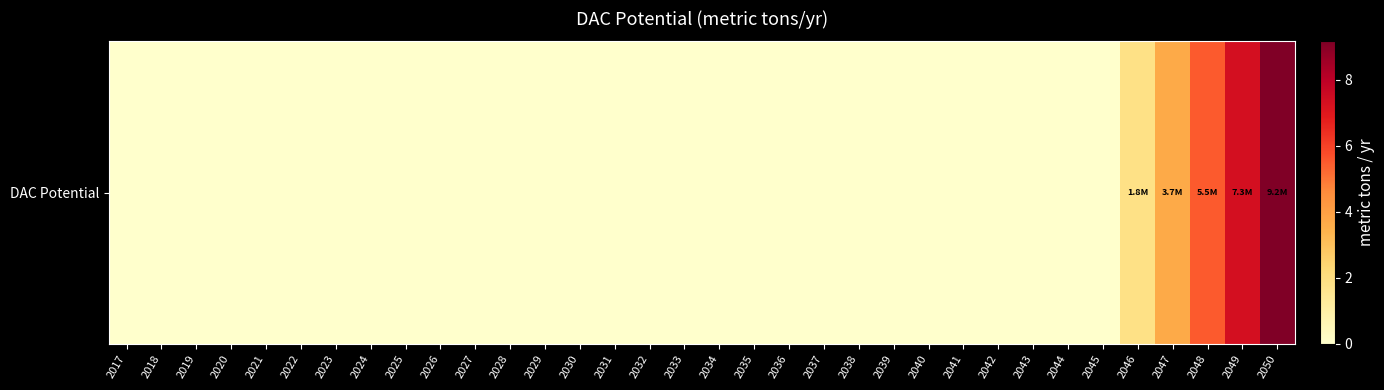

At which category does the chart reach its minimum across all series?

2045